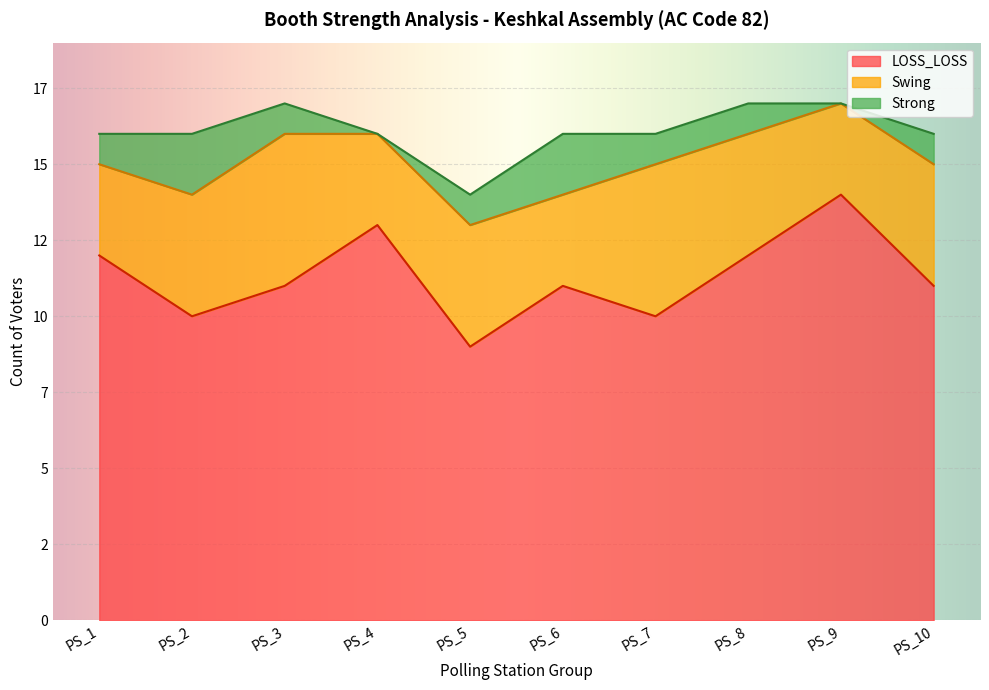

What is the sum of the Swing values at PS 9 and PS 3?

8